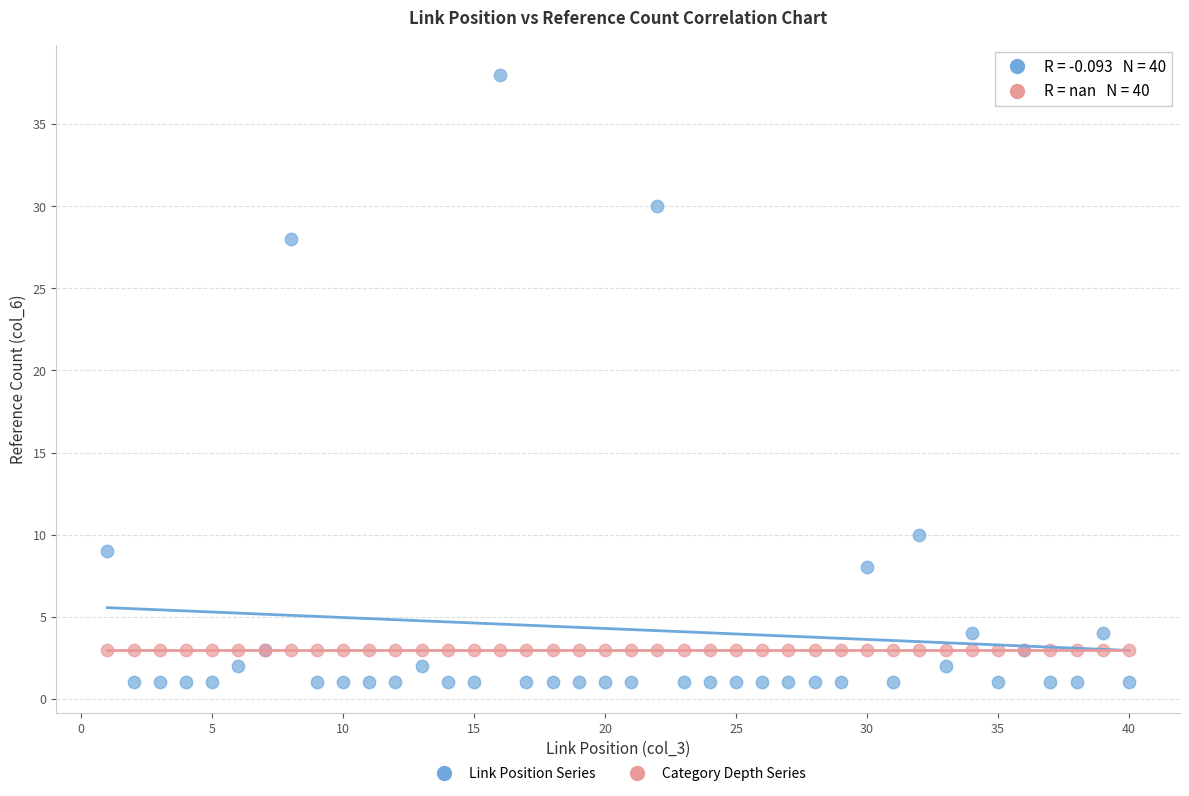

What are all the series names shown in the legend?

Link Position Series, Category Depth Series